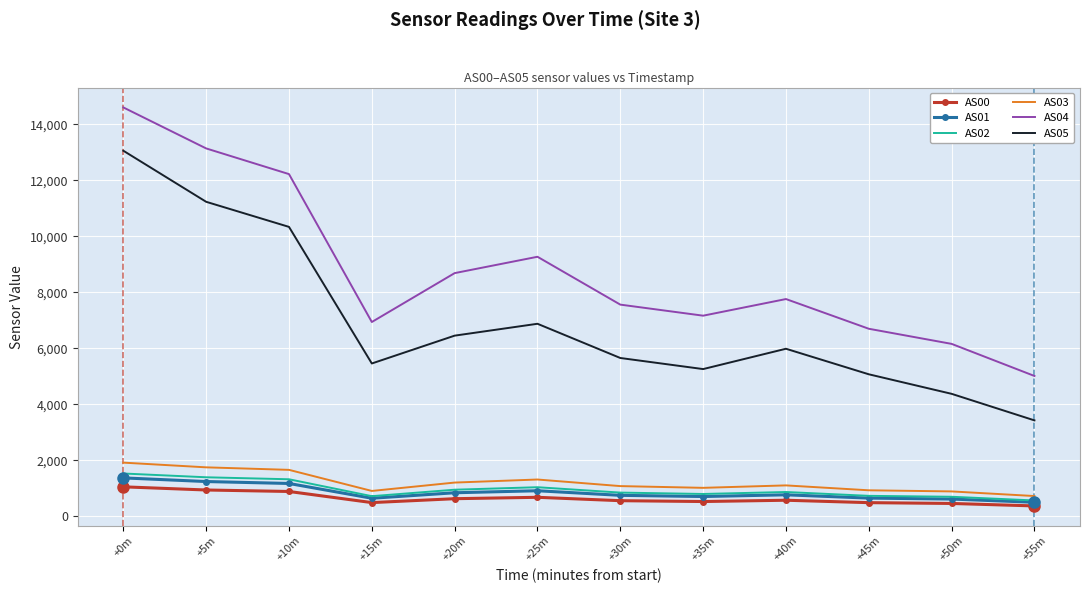

True or false: AS05 and AS02 cross at least once.

False